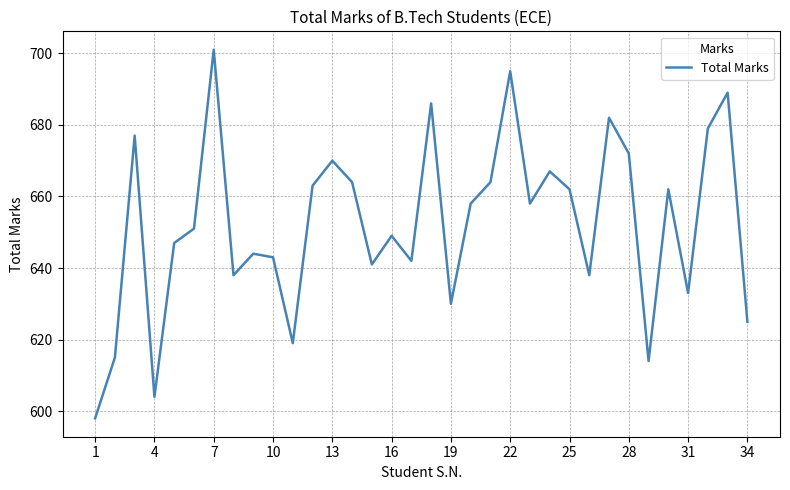

Is this an area chart (filled region under the line)?

No